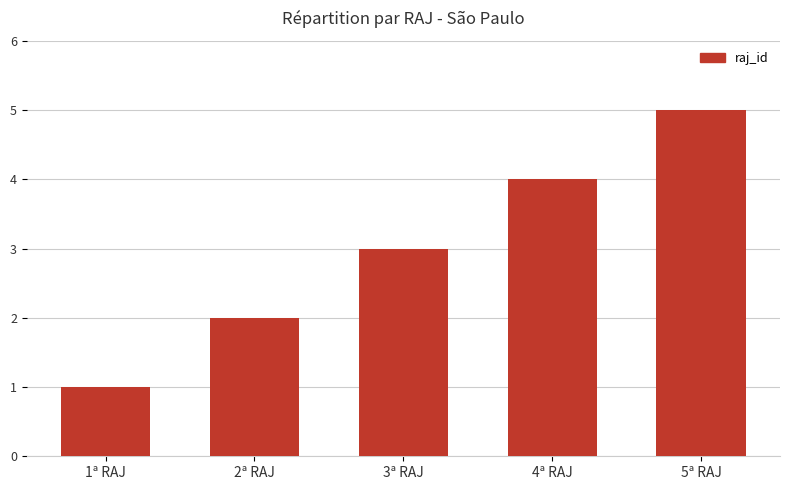

List the labels in order of value, largest first.

5ª RAJ, 4ª RAJ, 3ª RAJ, 2ª RAJ, 1ª RAJ